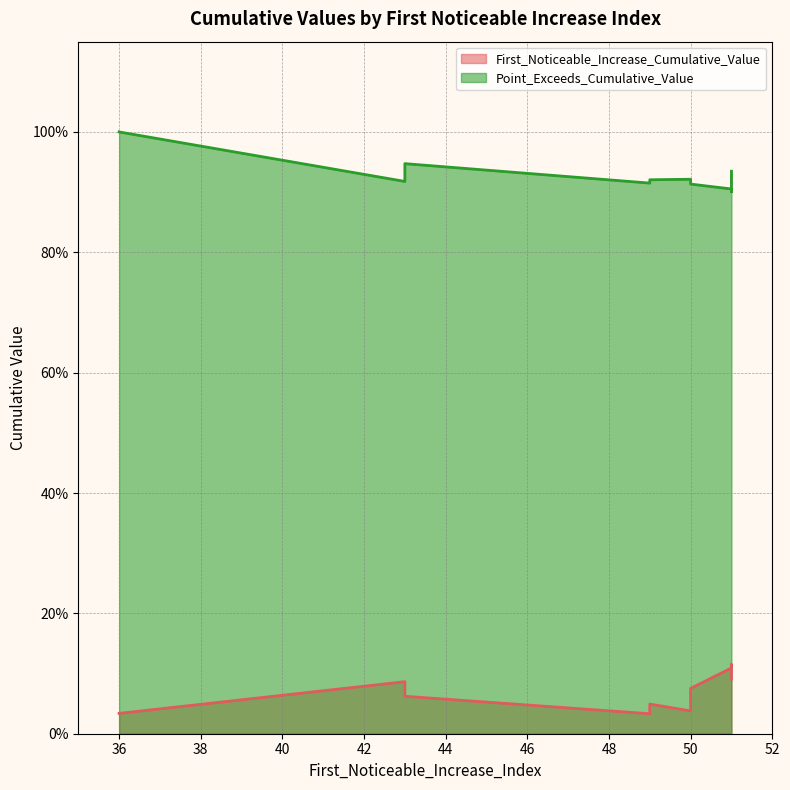

At which category does Point_Exceeds_Cumulative_Value reach its first local peak?

43